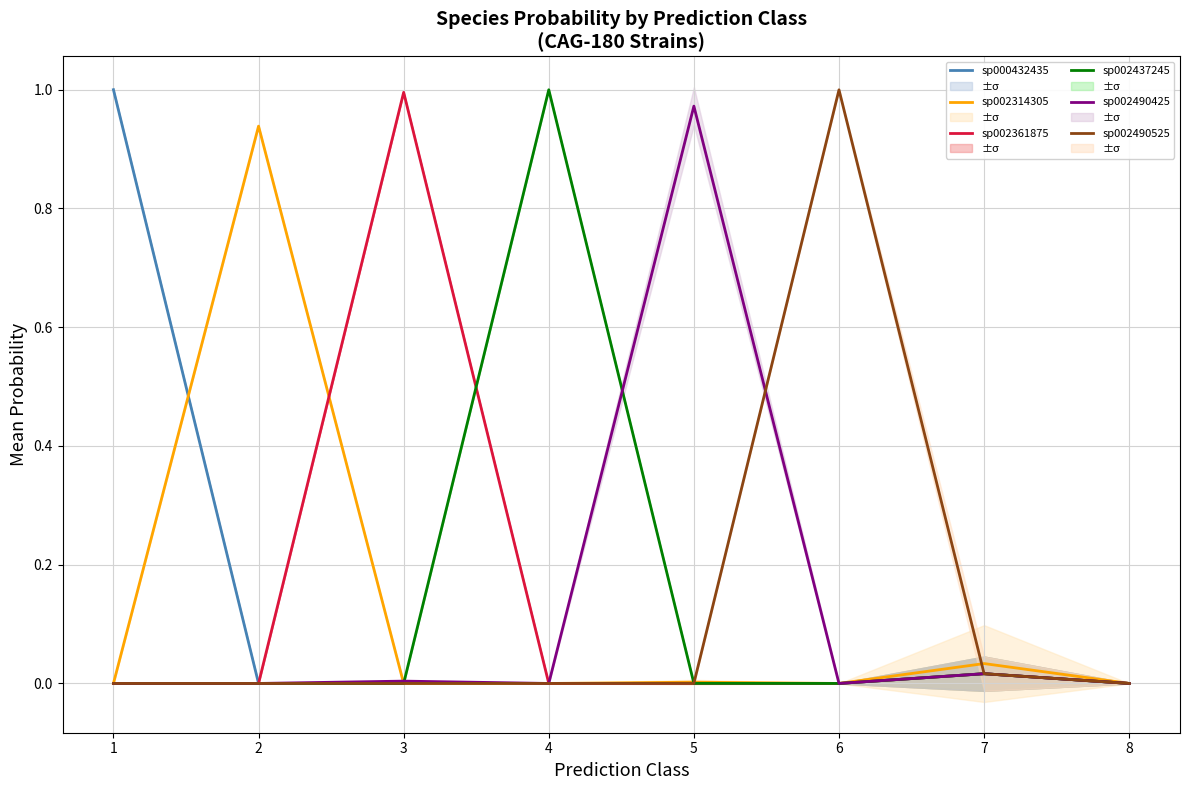

Which series has the widest spread of values?

sp000432435